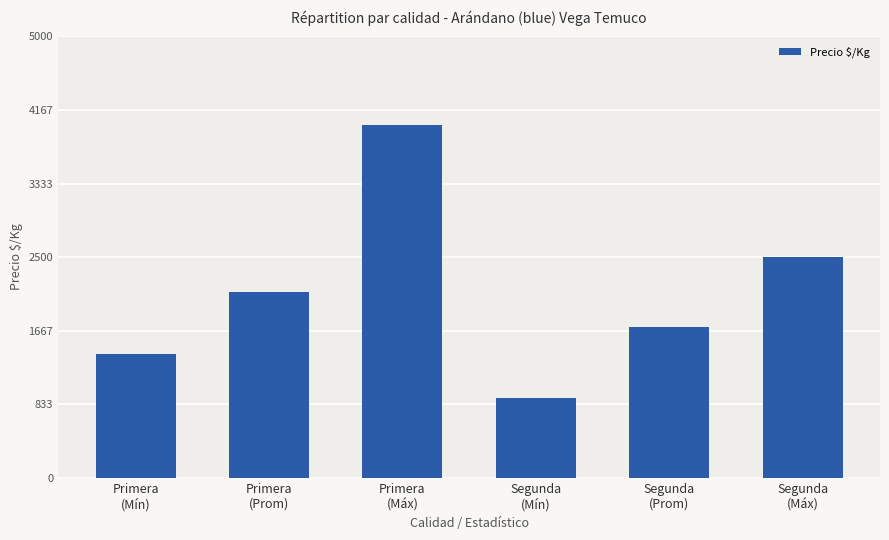

Reading left to right, what are all the values shown in this chart?

Primera
(Mín)=1400	Primera
(Prom)=2106	Primera
(Máx)=4000	Segunda
(Mín)=900	Segunda
(Prom)=1712	Segunda
(Máx)=2500